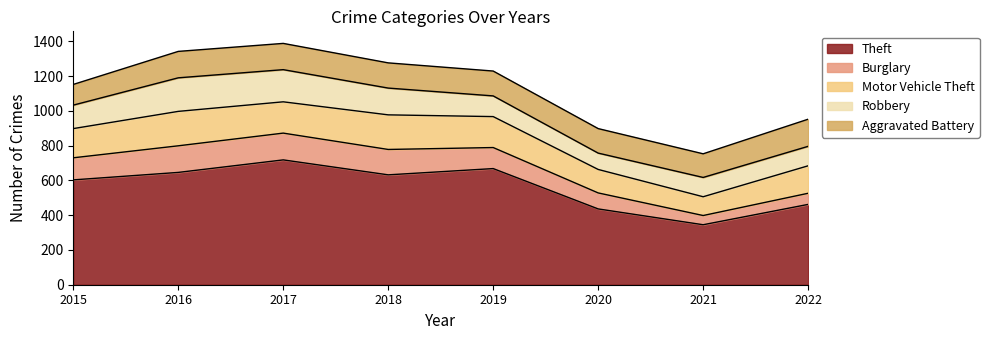

Reading left to right, transcribe all the data shown in this chart.

Theft: 2015=603	2016=646	2017=718	2018=632	2019=668	2020=436	2021=345	2022=462
Burglary: 2015=127	2016=153	2017=154	2018=146	2019=121	2020=92	2021=53	2022=64
Motor Vehicle Theft: 2015=168	2016=198	2017=180	2018=199	2019=178	2020=135	2021=108	2022=158
Robbery: 2015=135	2016=193	2017=185	2018=154	2019=119	2020=94	2021=111	2022=112
Aggravated Battery: 2015=119	2016=152	2017=151	2018=145	2019=143	2020=141	2021=136	2022=156